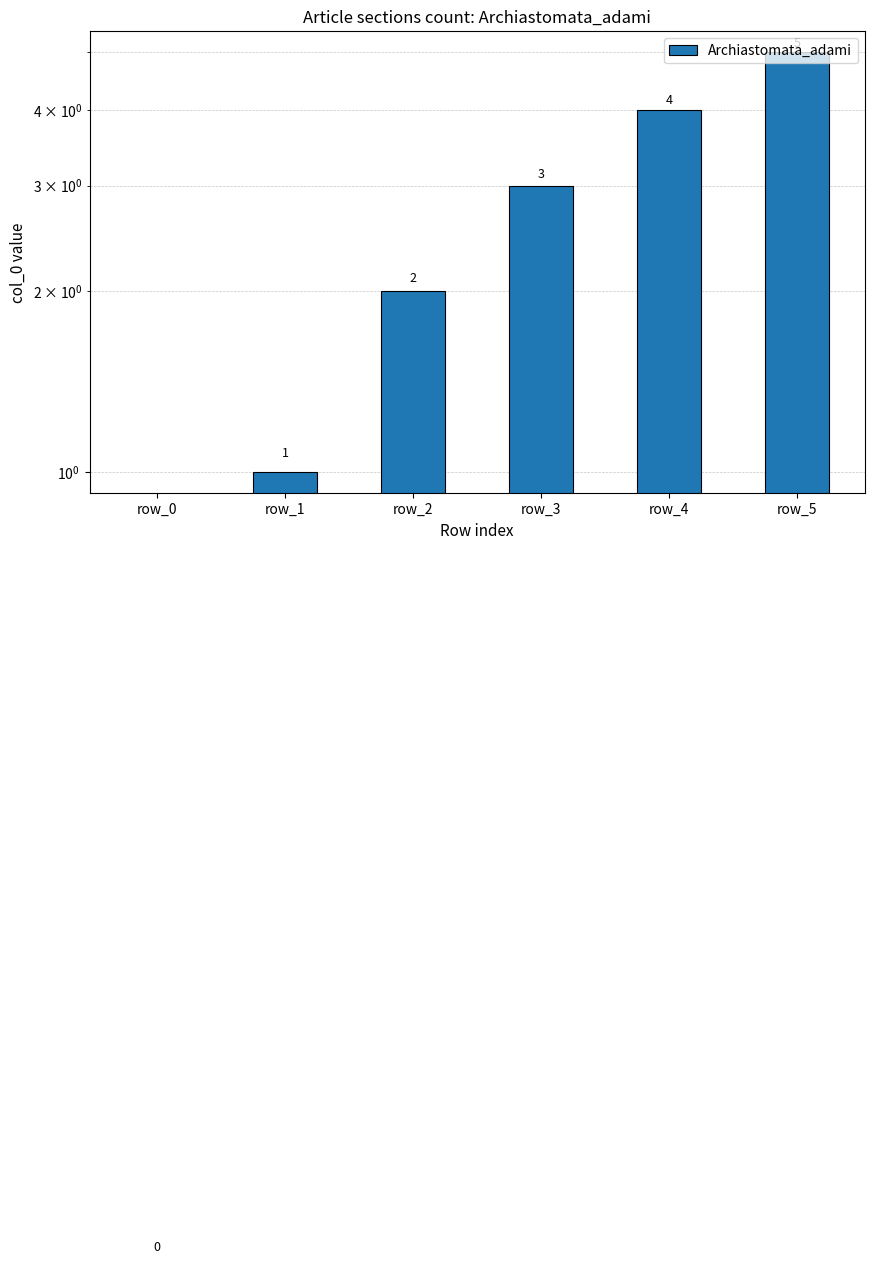

List the labels in order of value, largest first.

row_5, row_4, row_3, row_2, row_1, row_0